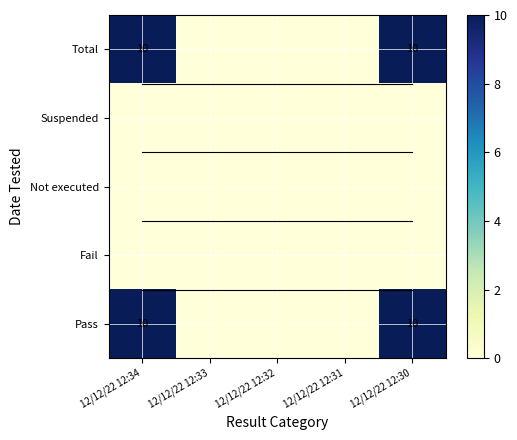

What is the sum of the Total values at 12/12/22 12:34 and 12/12/22 12:30?

20